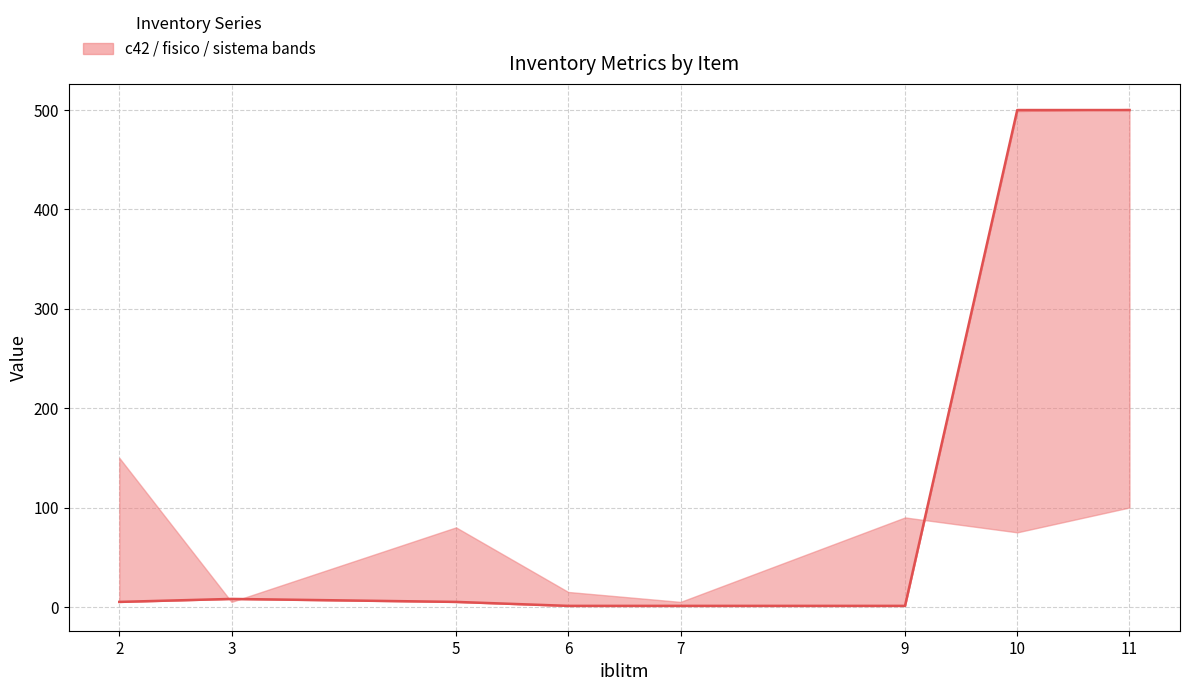

Rank the categories by value from highest to lowest.

10, 11, 3, 2, 5, 6, 7, 9